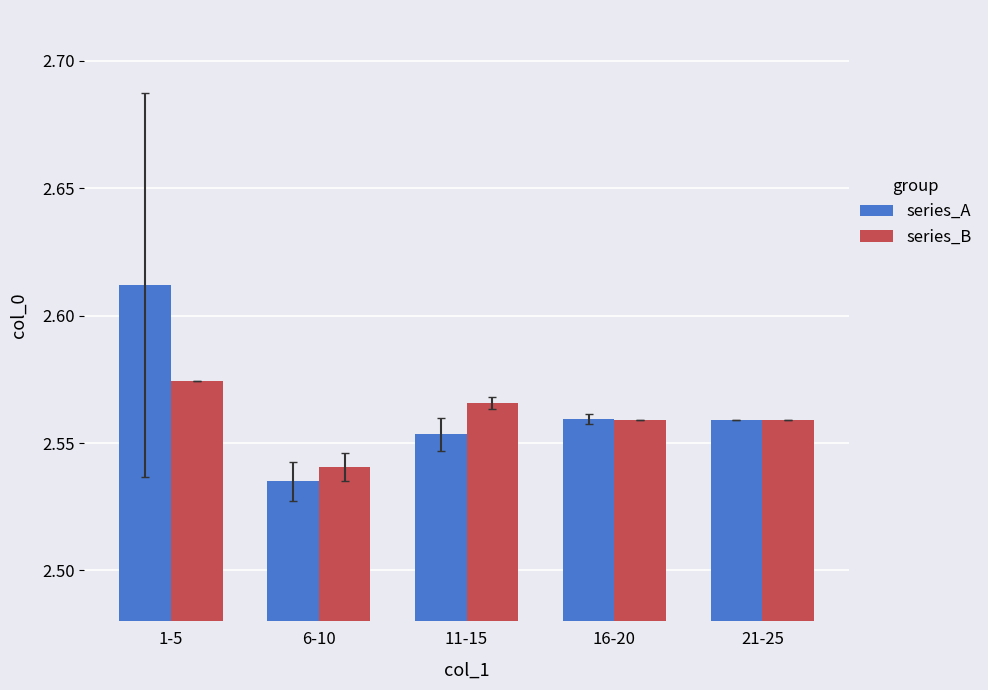

Between 1-5 and 21-25, which series saw the biggest shift?

series_A